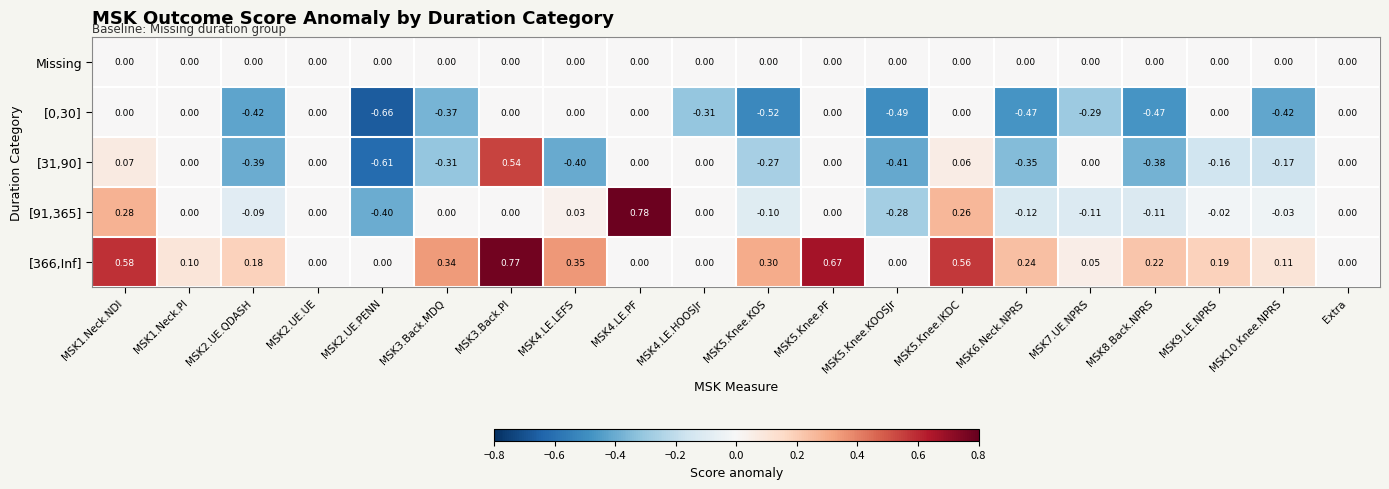

Is the value of [91,365] at MSK2.UE.PENN greater than the value of [31,90] at MSK3.Back.PI?

No